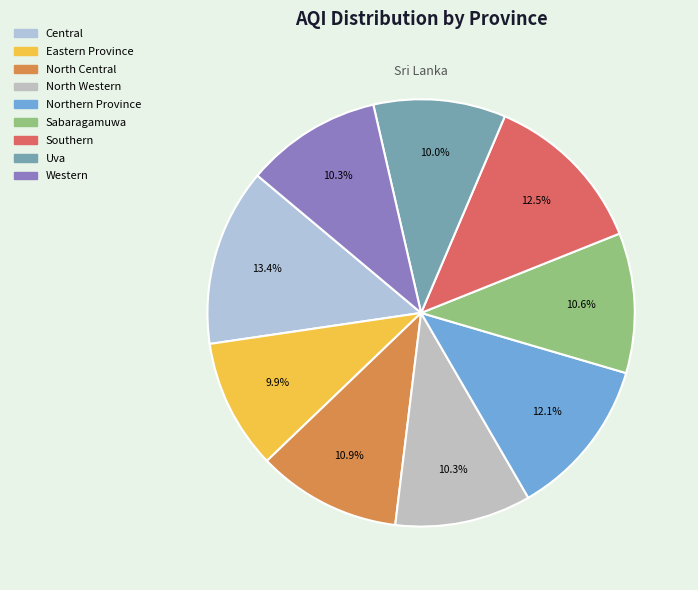

How many segments does this pie chart have?

9